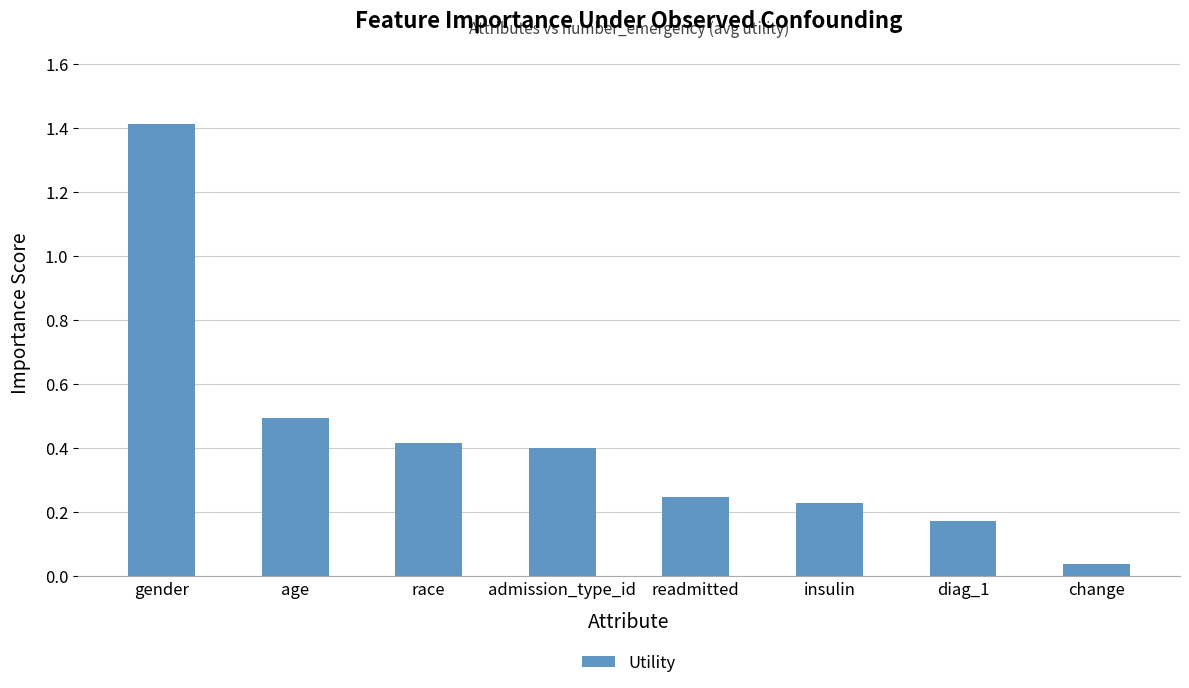

What position from the right is admission_type_id?

5